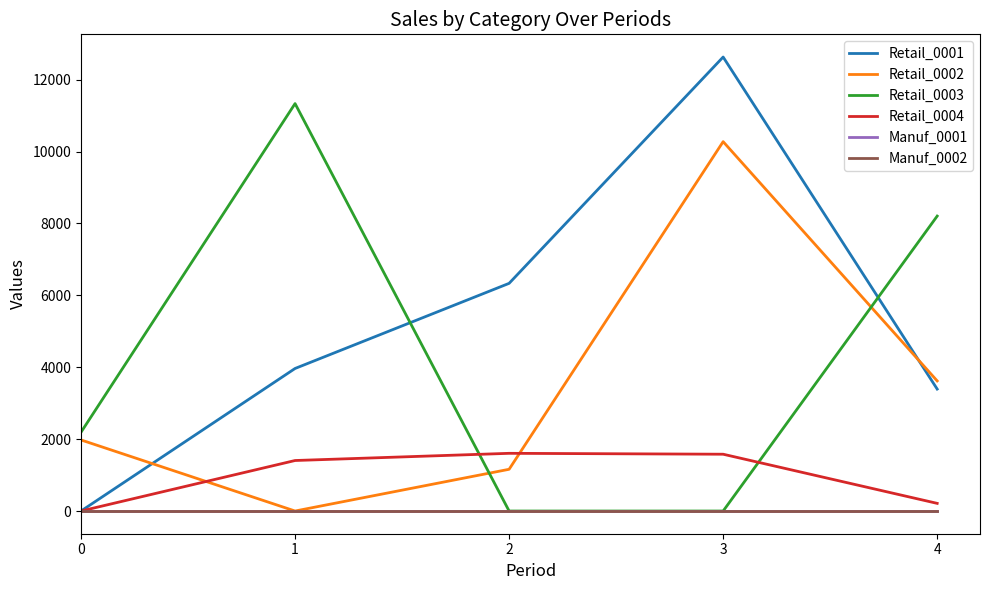

Does the chart have visible grid lines?

No